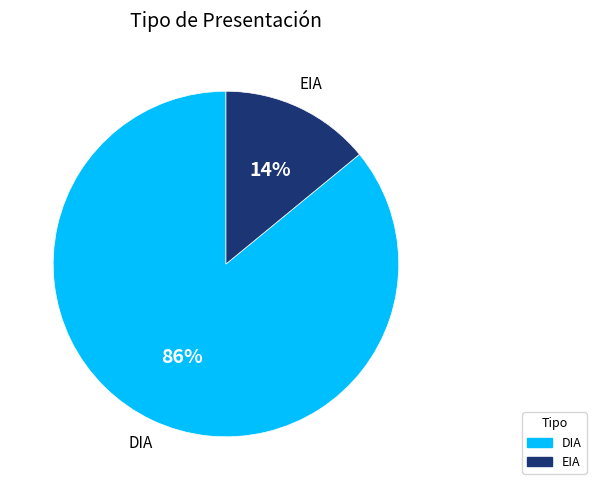

What percentage is the EIA slice, to the nearest percent?

14%